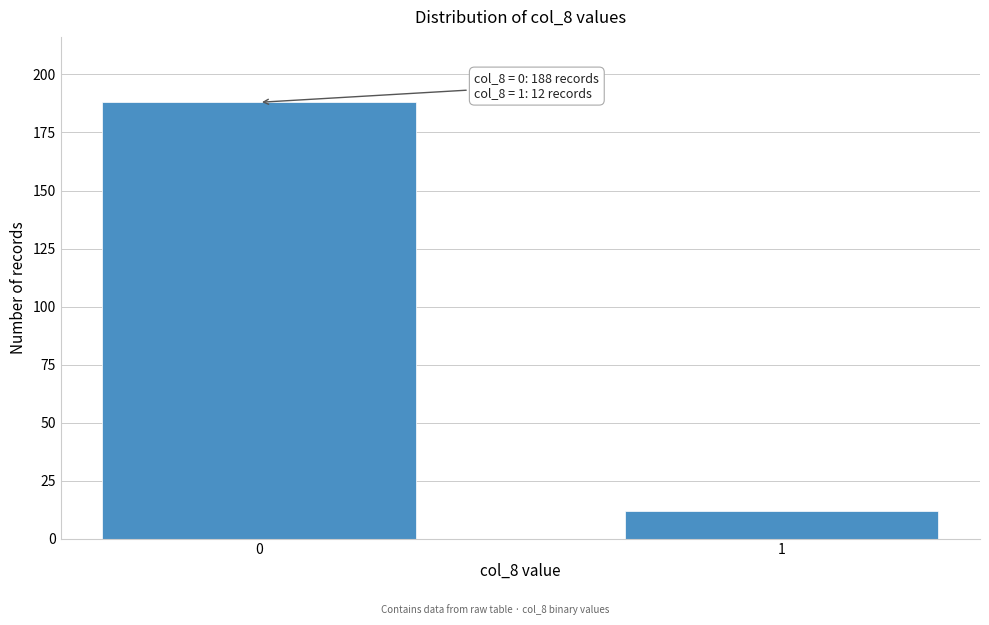

Reading right to left, transcribe all the data shown in this chart.

1=12	0=188